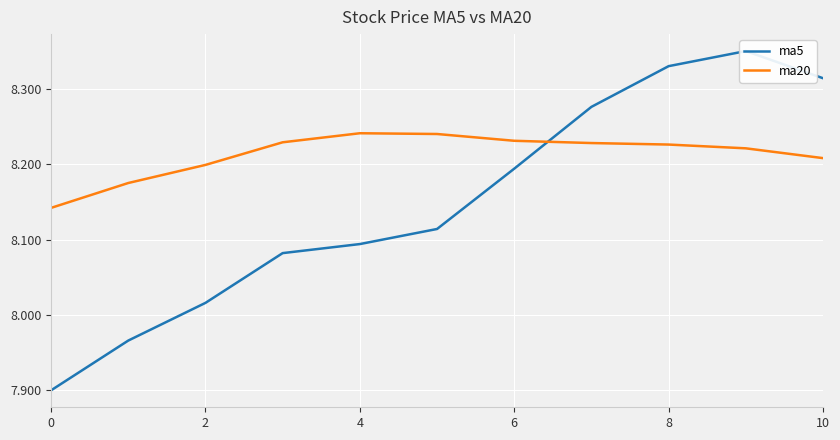

What is the maximum value for ma20?

8.2